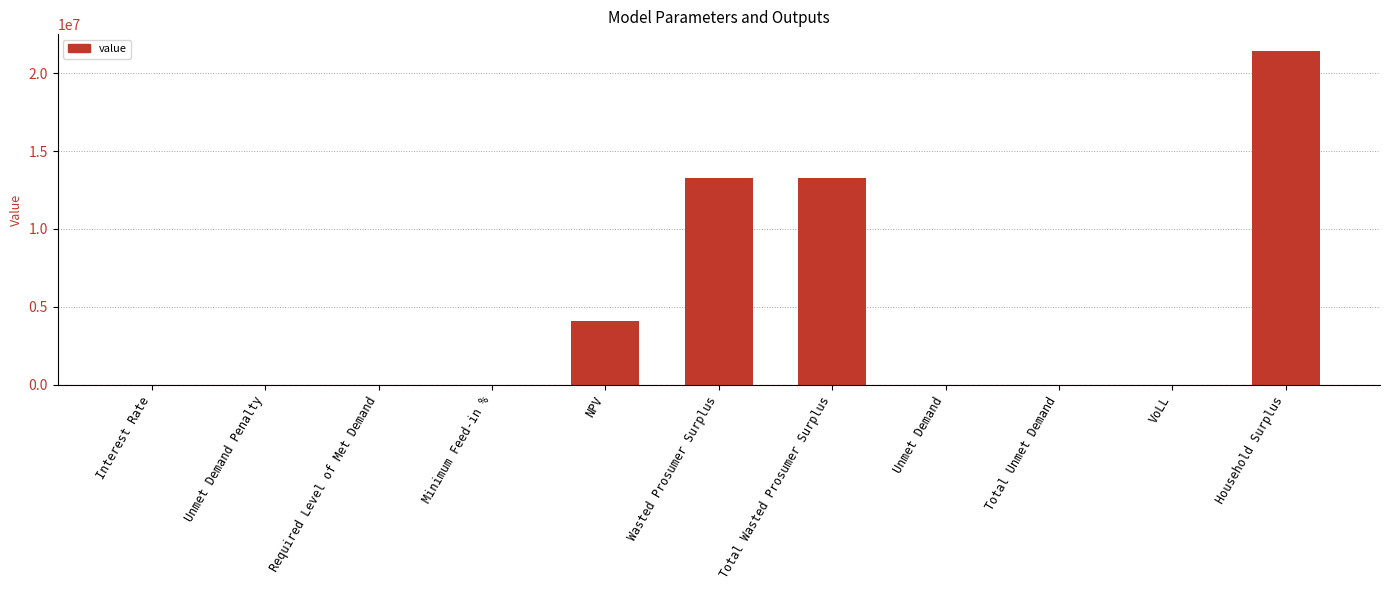

What is the change in value from Required Level of Met Demand to NPV?

+4115958.8